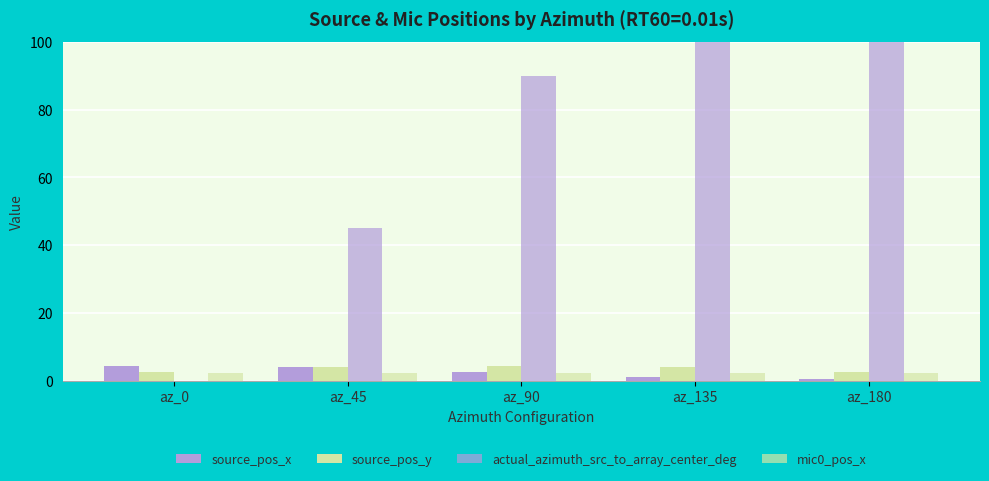

How many values in the source_pos_x series exceed 2?

3